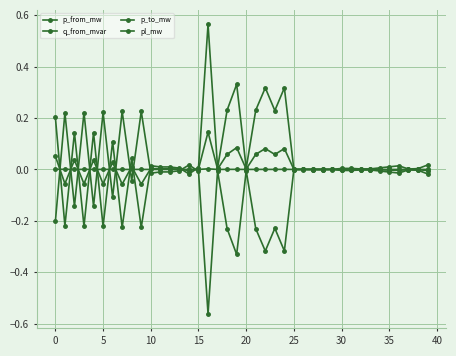

Does the chart have visible grid lines?

Yes